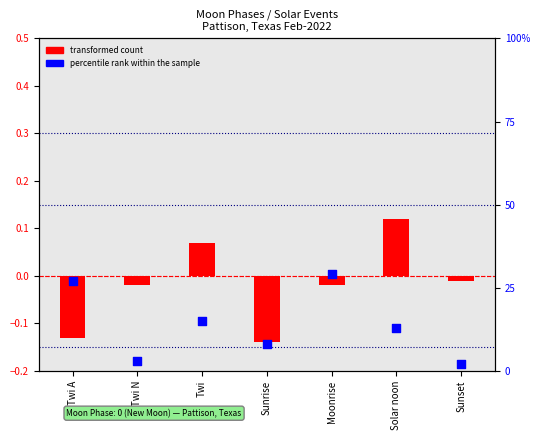

What are all the series names shown in the legend?

transformed count, percentile rank within the sample